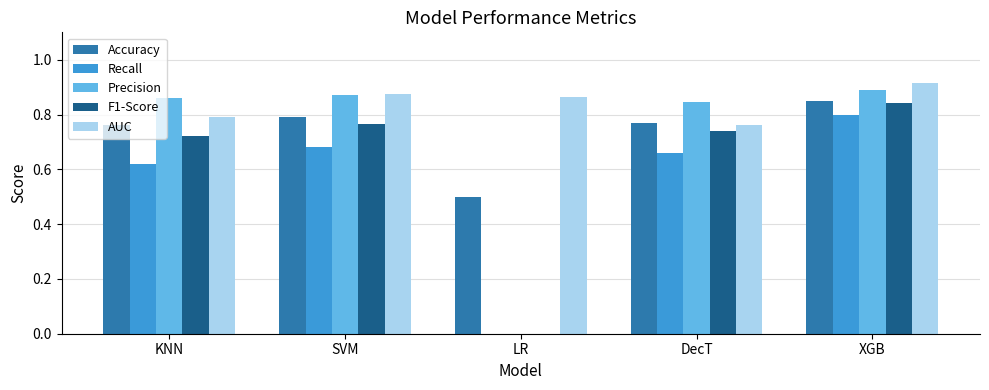

The value of F1-Score at XGB is 0.8. True or false?

True